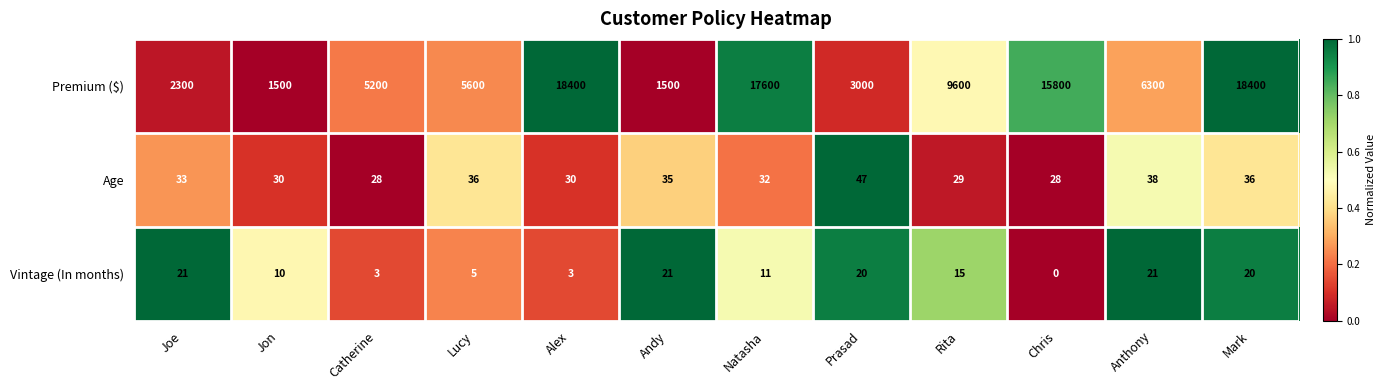

How many categories are shown in the chart?

12